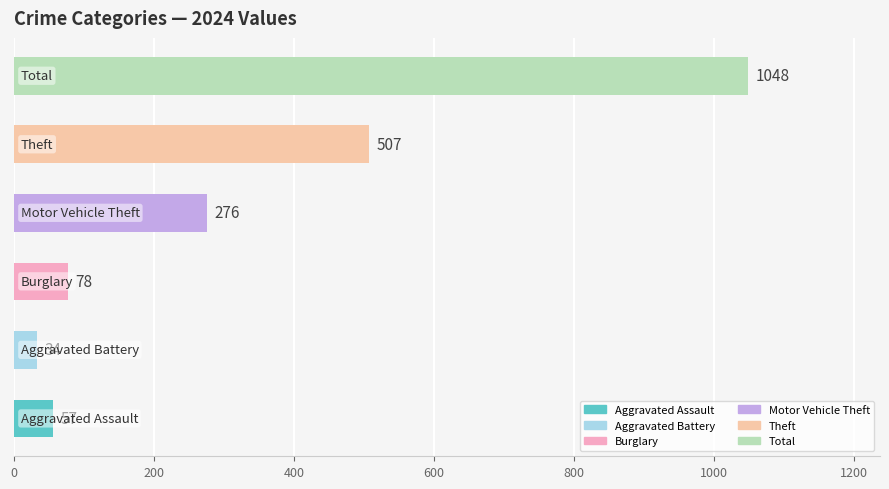

Does the chart contain any negative values?

No